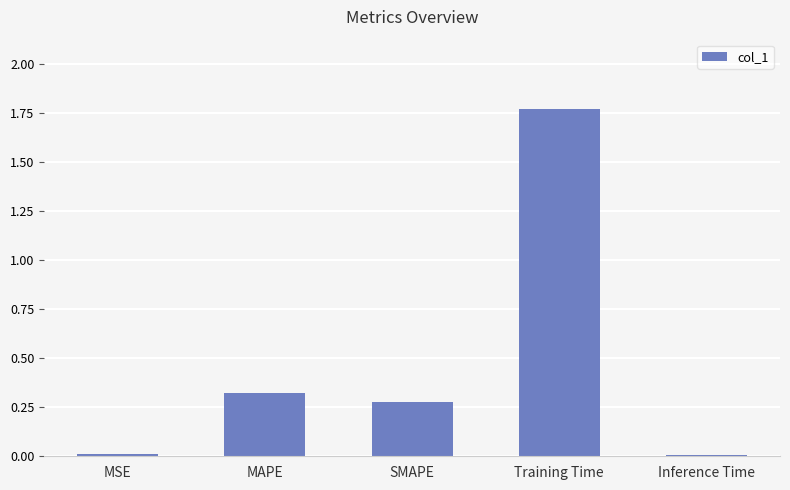

True or false: the data shows 0.0 at Inference Time.

True